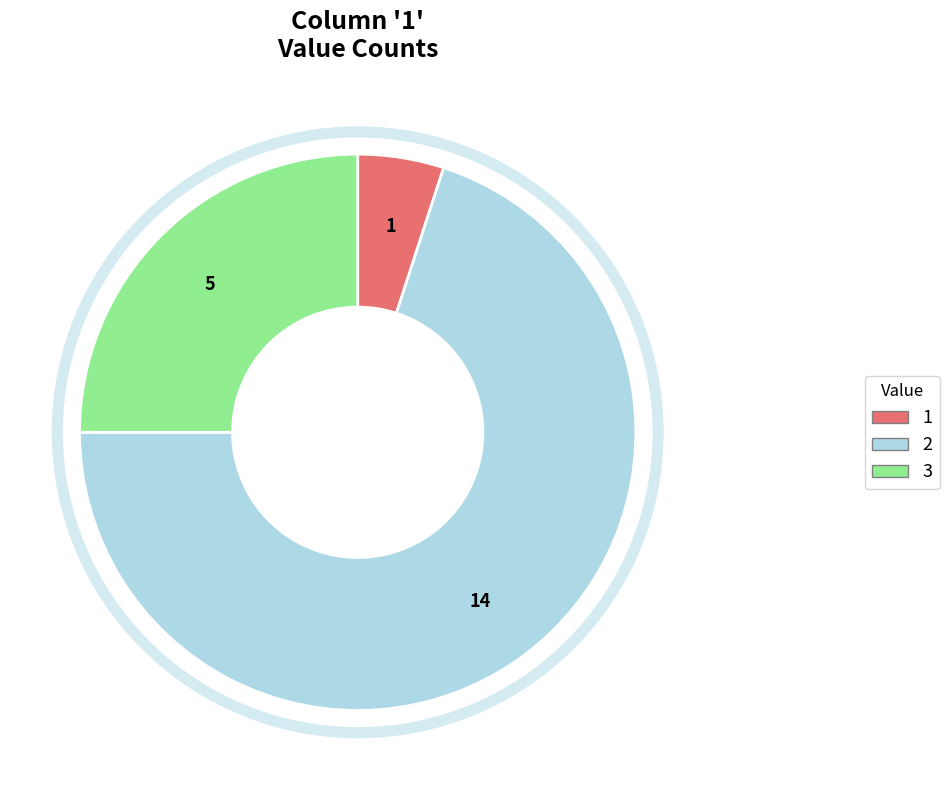

Is it true that 3 is 25% of the pie?

True